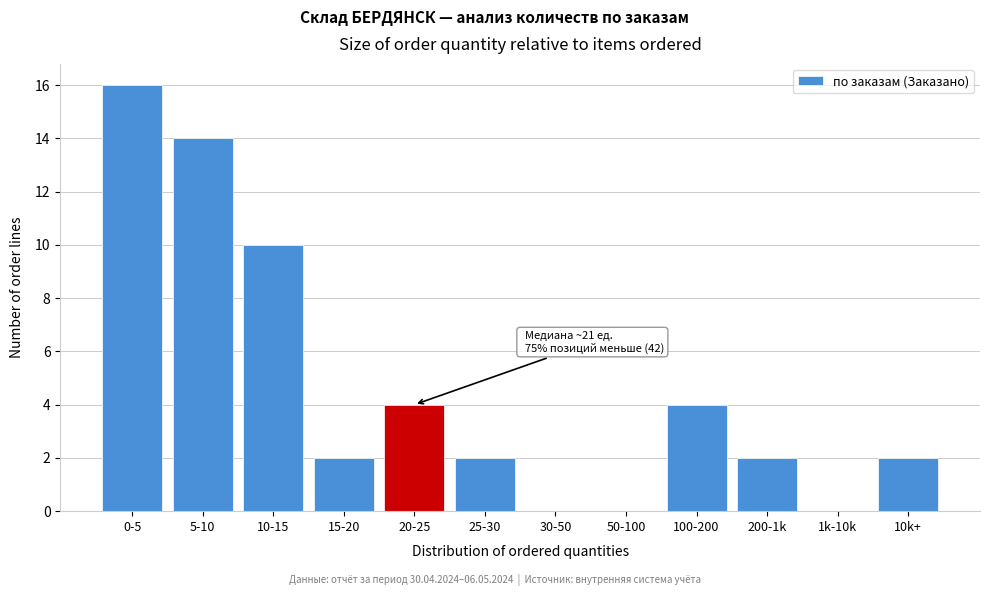

Reading left to right, list all the values displayed in this chart.

0-5=16	5-10=14	10-15=10	15-20=2	20-25=4	25-30=2	30-50=0	50-100=0	100-200=4	200-1k=2	1k-10k=0	10k+=2